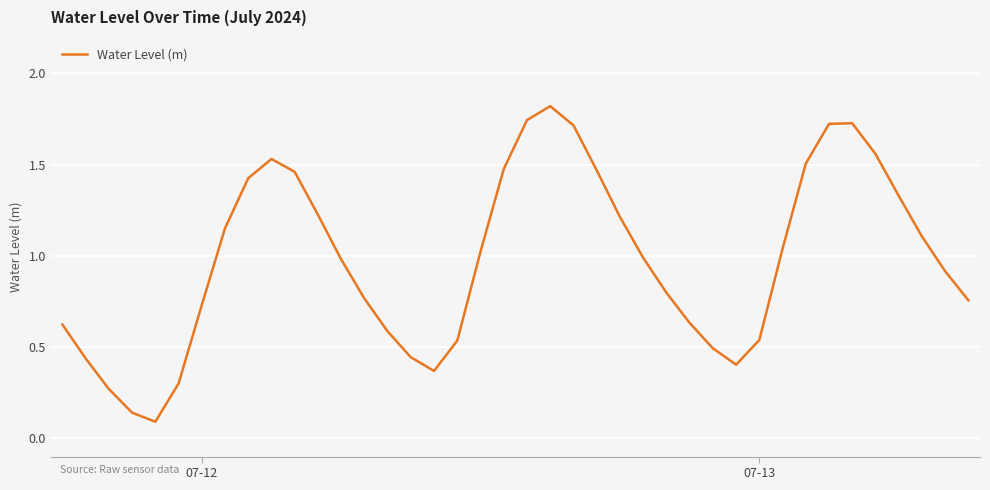

What is the maximum value shown in the chart?

1.8